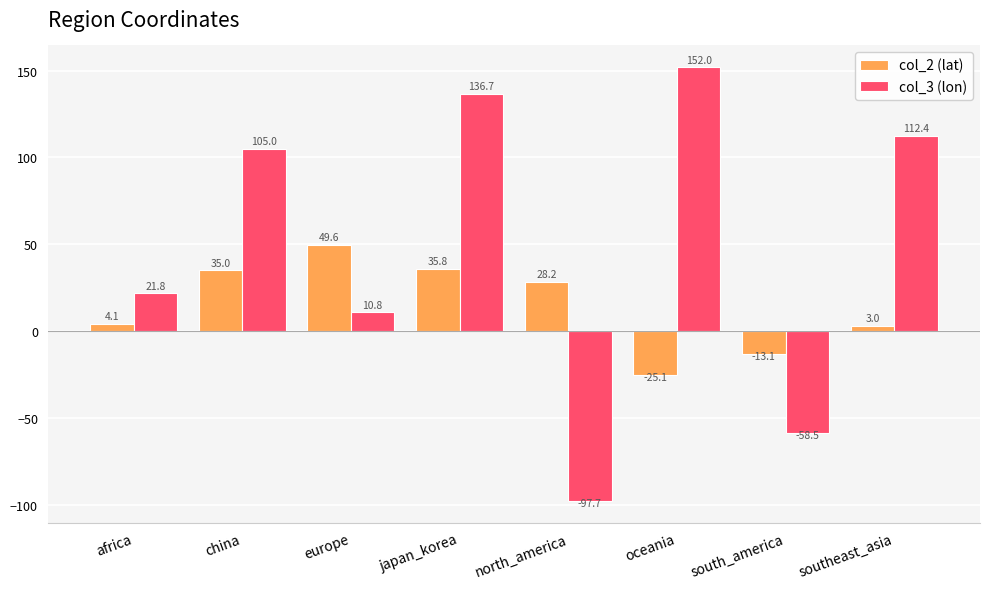

True or false: col_3 (lon) has a value of 71.8 at oceania.

False